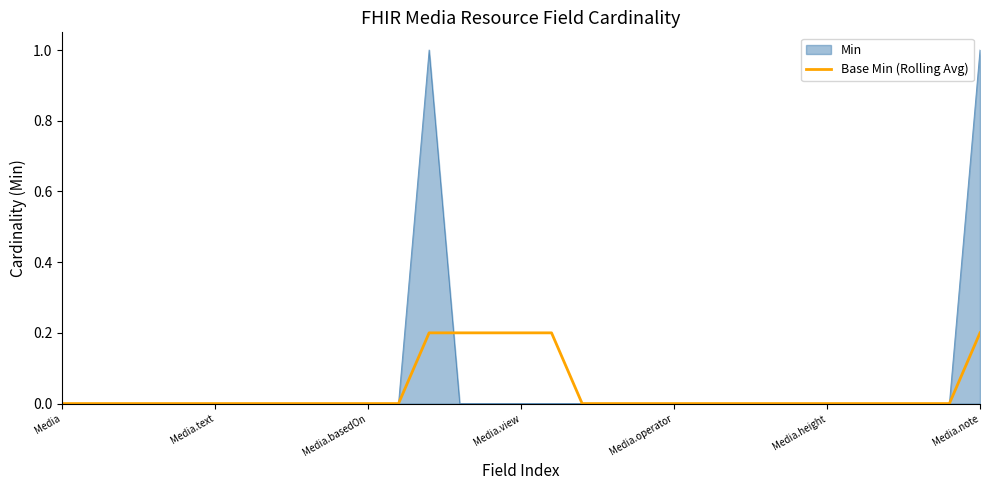

Rank the series by their maximum value, from highest to lowest.

Min, Base Min (Rolling Avg)